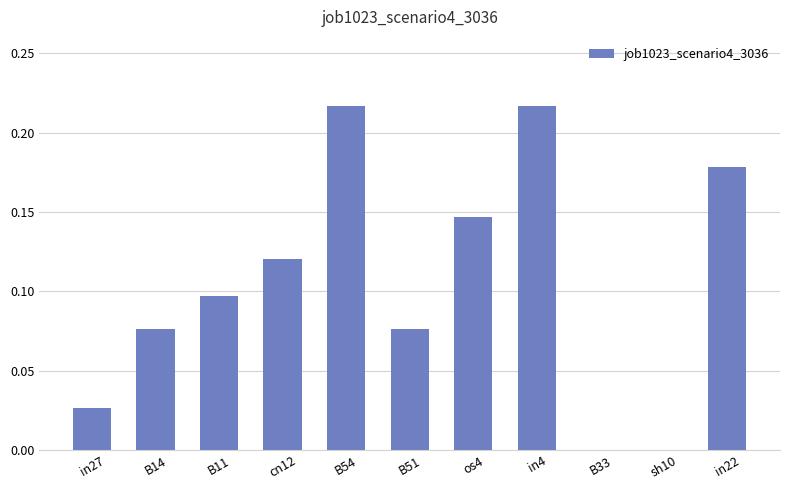

What is the sum of all values?

1.2